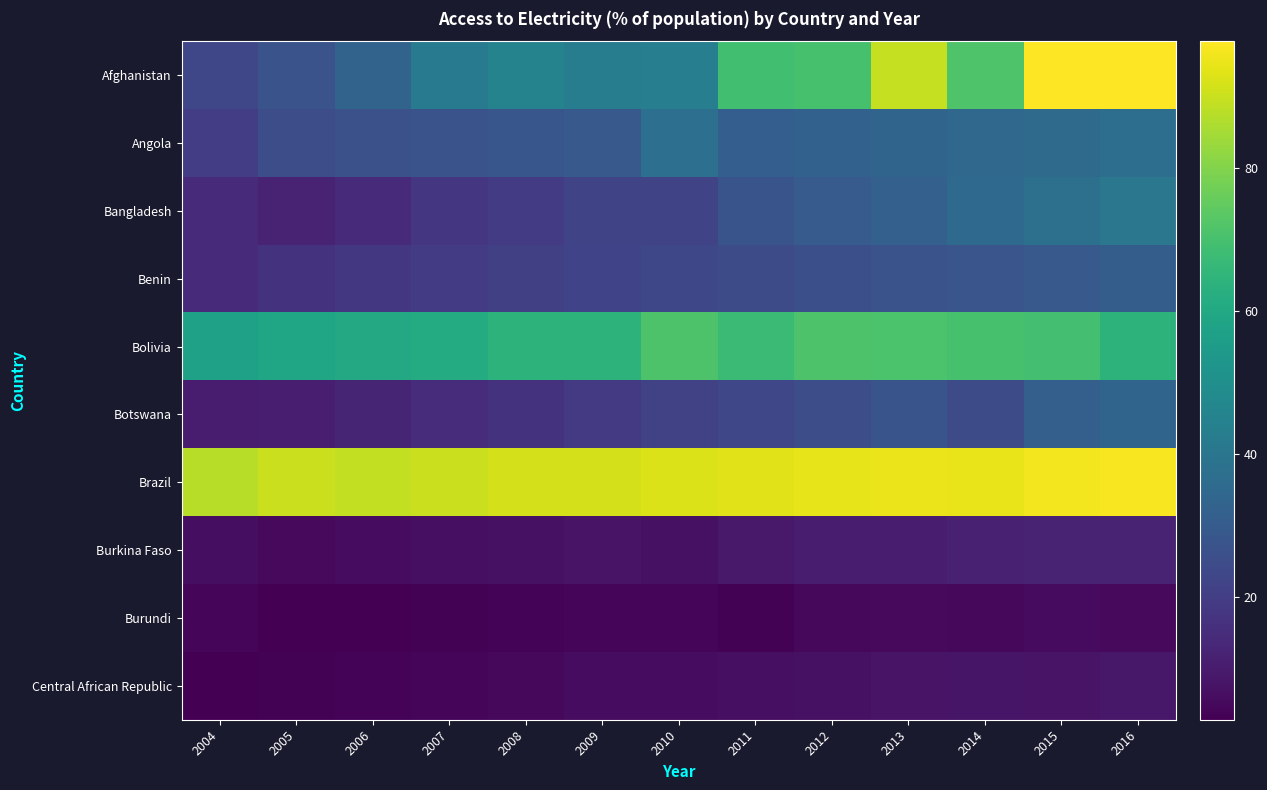

What is the total value across all series at 2008?

302.2